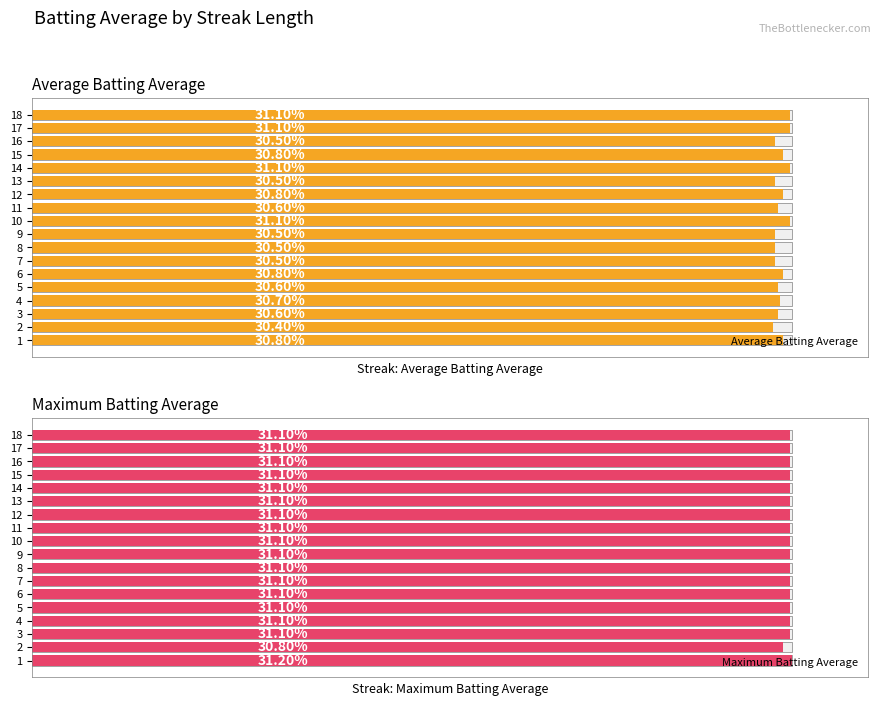

What is the sum of the Average Batting Average values at 13 and 12?

0.6